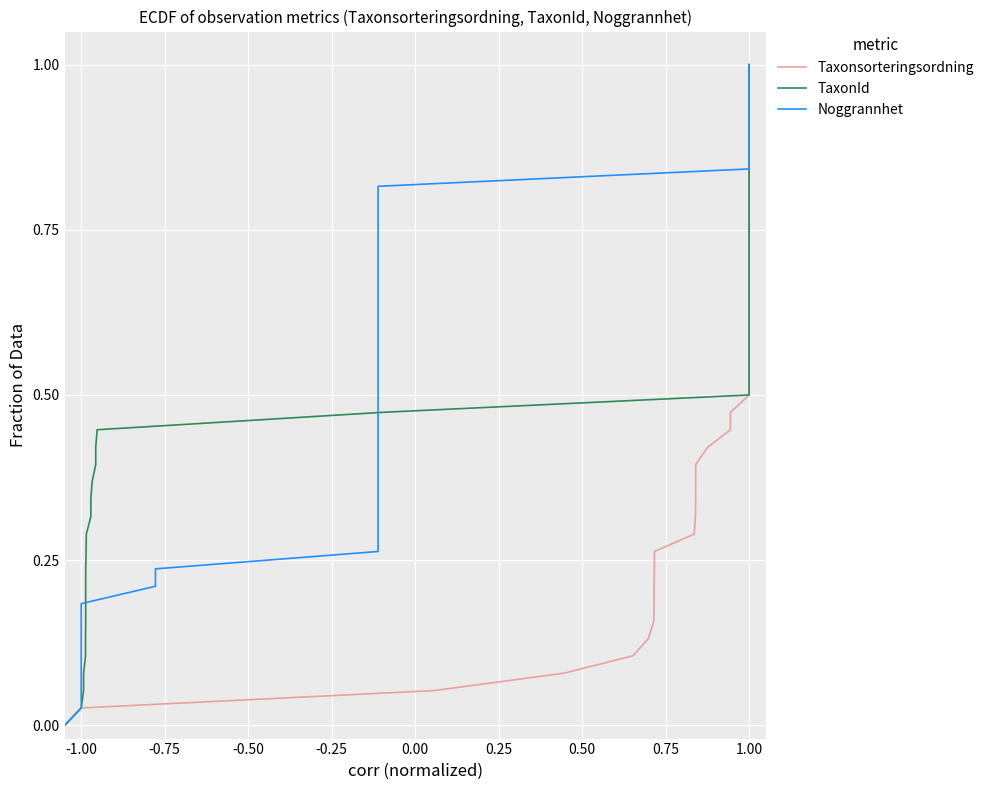

At how many categories does at least one series exceed 0?

38